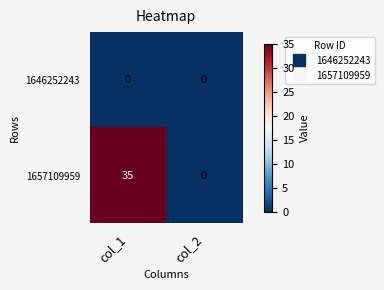

What is the total value across all series at col_1?

35